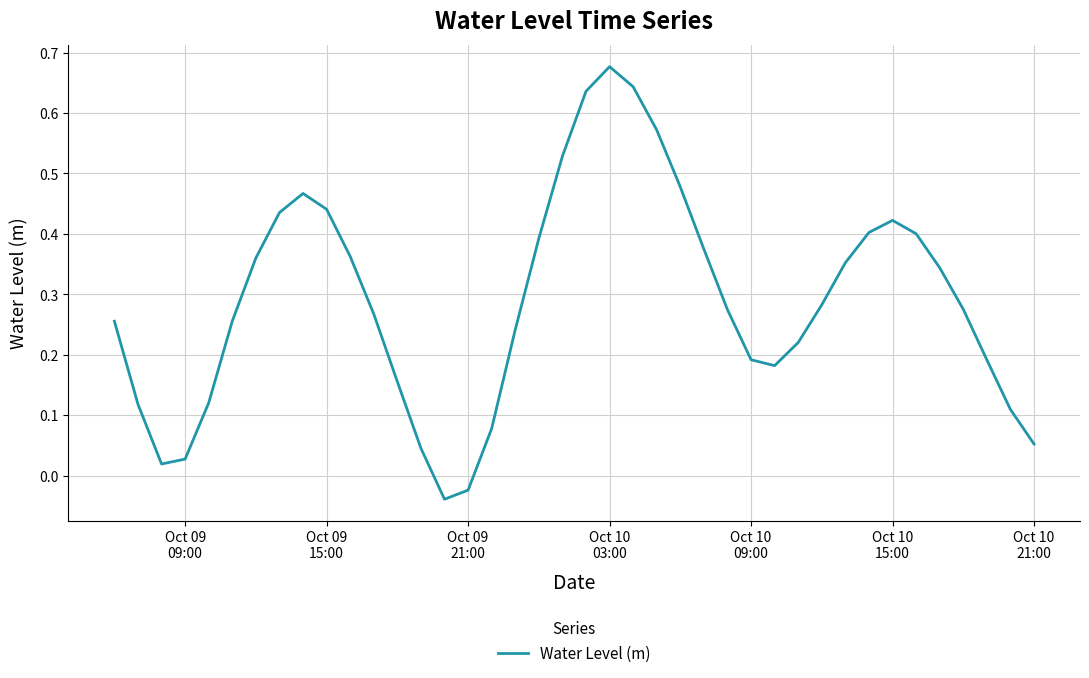

Does the chart display data point markers on the line(s)?

No